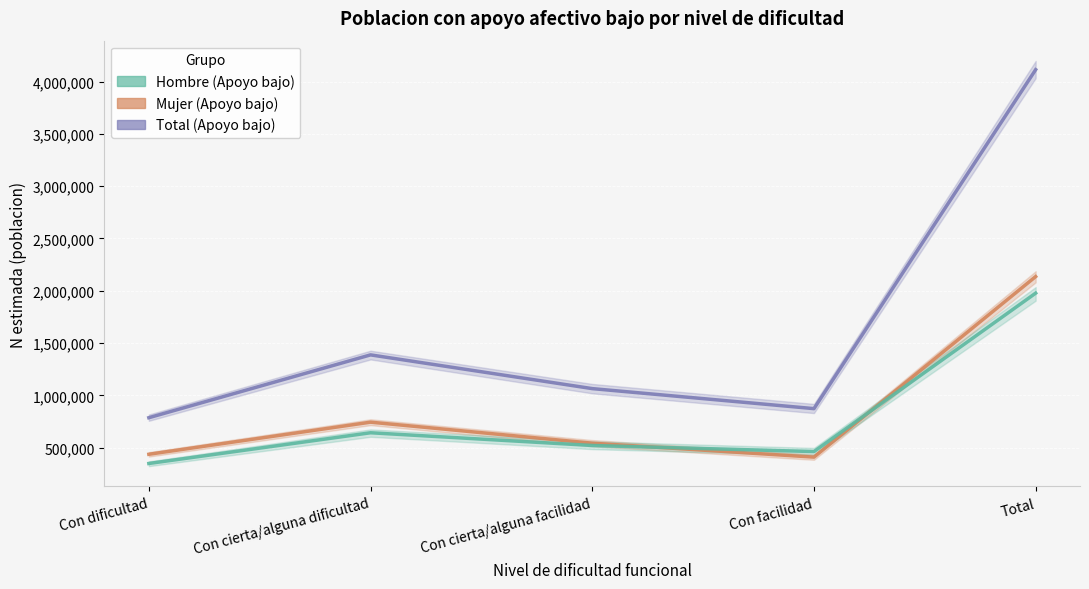

Which series has the widest spread of values?

Total (Apoyo bajo)